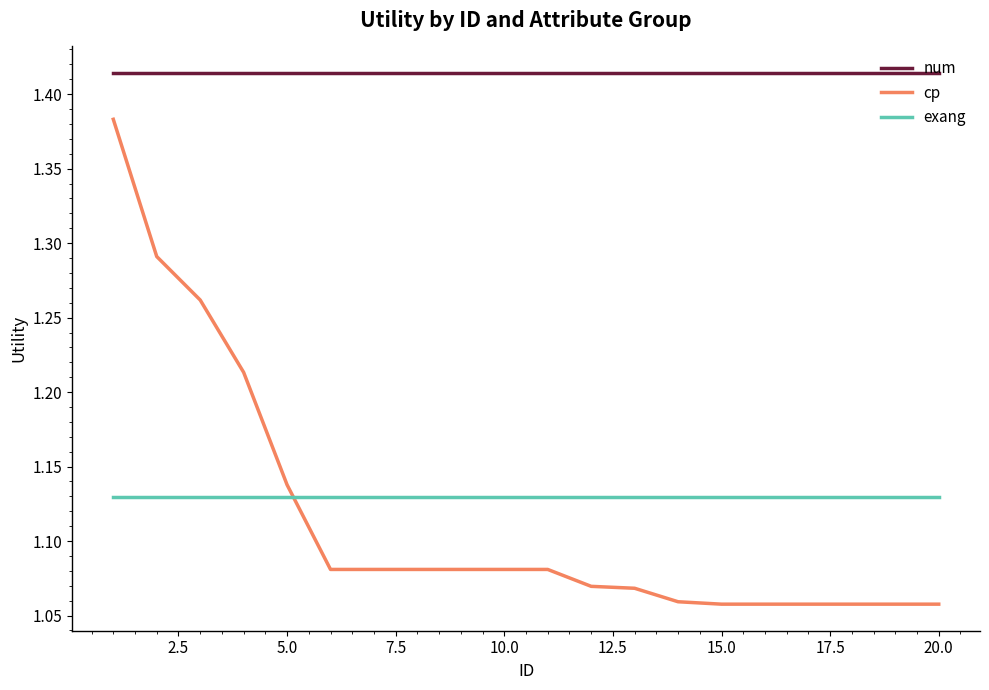

True or false: exang and num intersect in this chart.

False